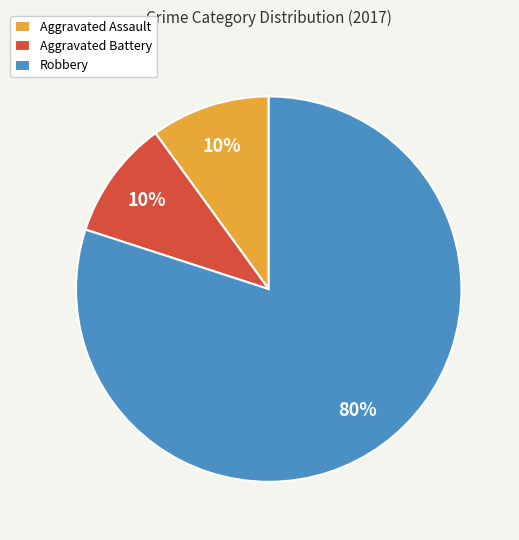

Between Robbery and Aggravated Assault, which is larger?

Robbery